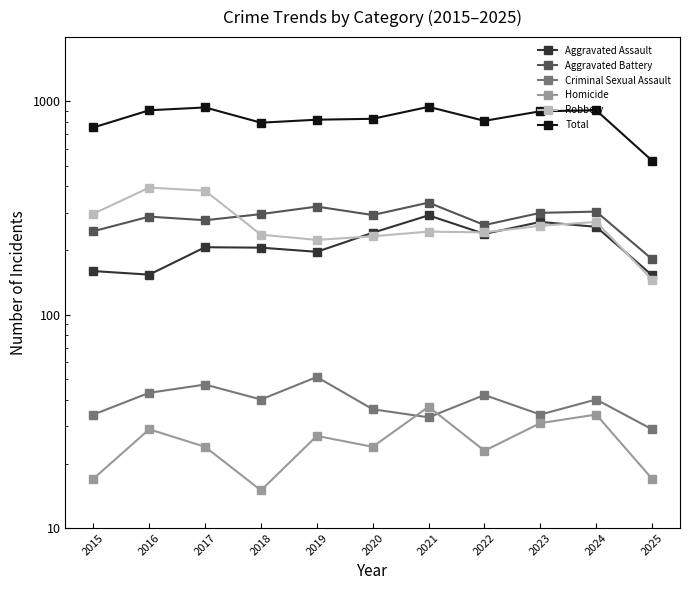

Between 2016 and 2019, which is larger?

2019